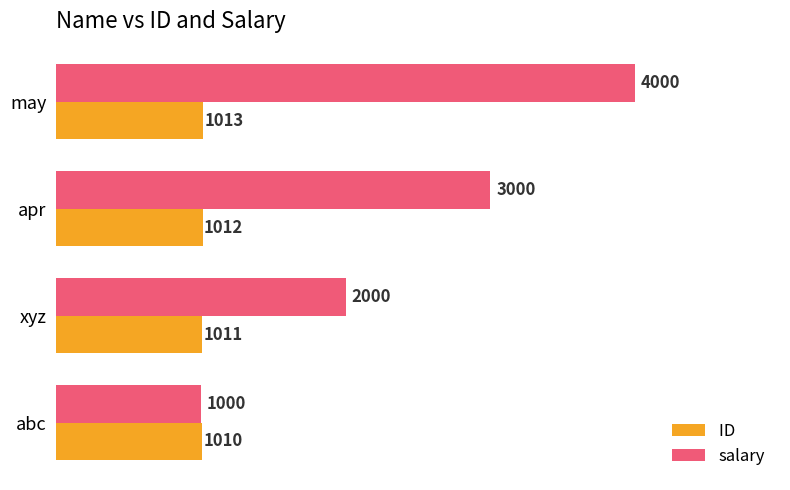

What is the minimum value shown in the chart?

1000